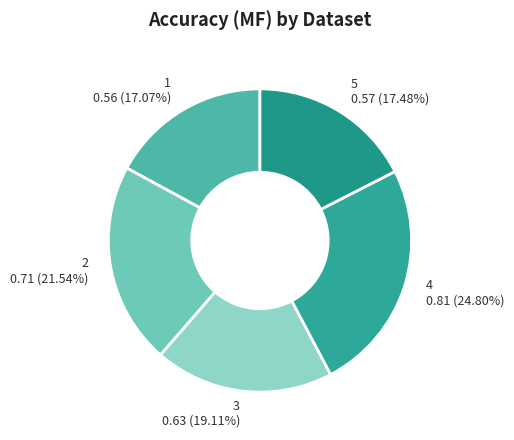

To the nearest percent, what is the difference between the largest and smallest slice percentages?

8%